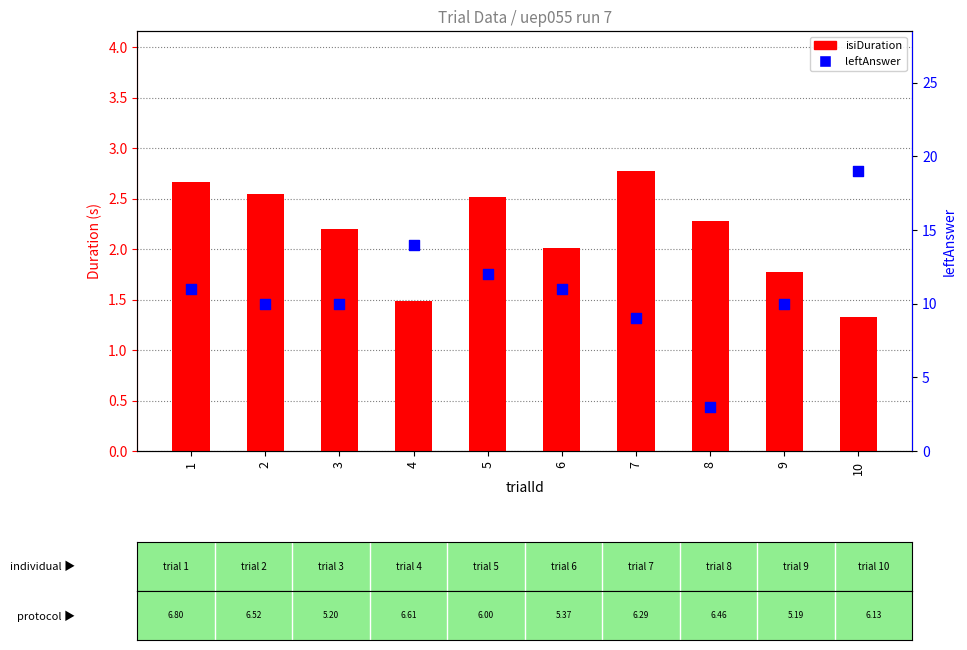

What are all the series names shown in the legend?

isiDuration, leftAnswer